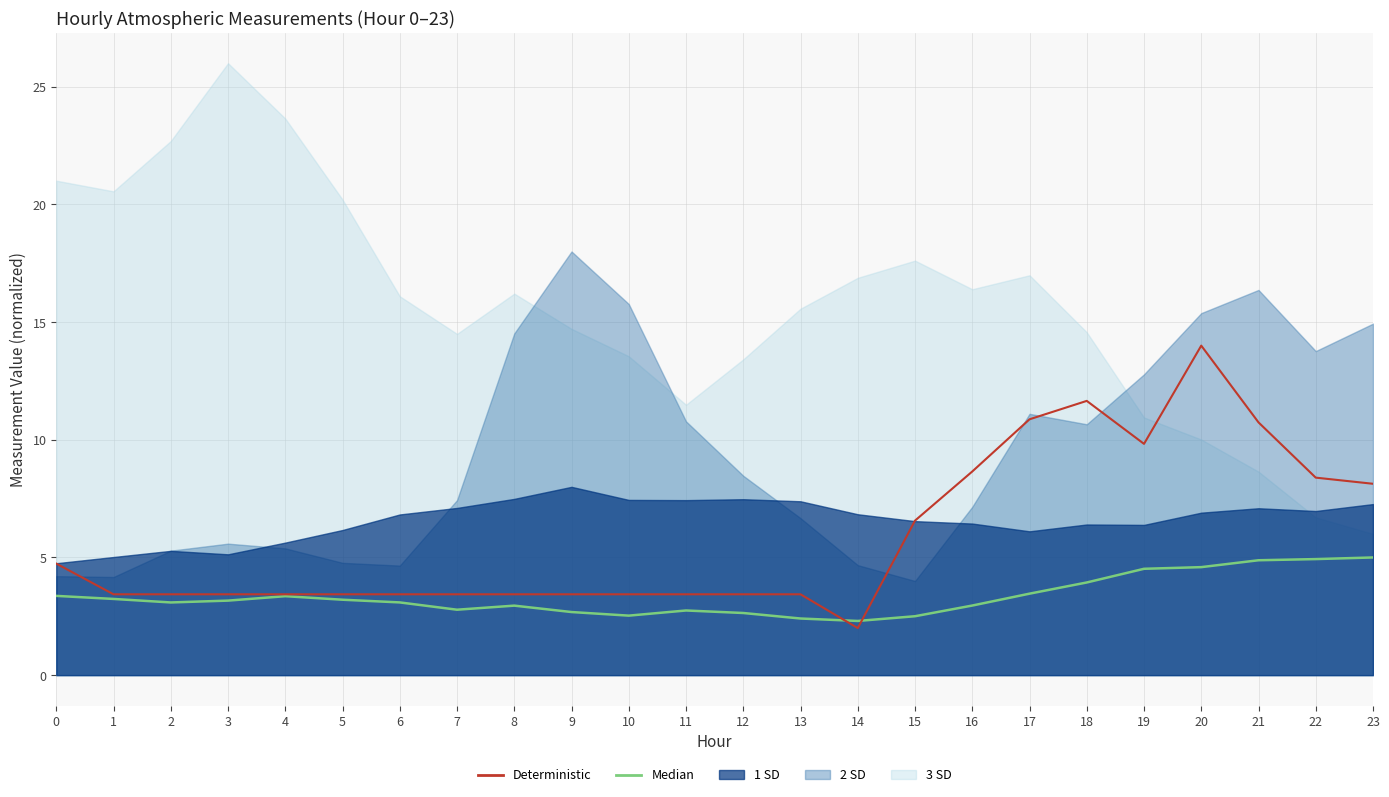

How many categories are shown in the chart?

24